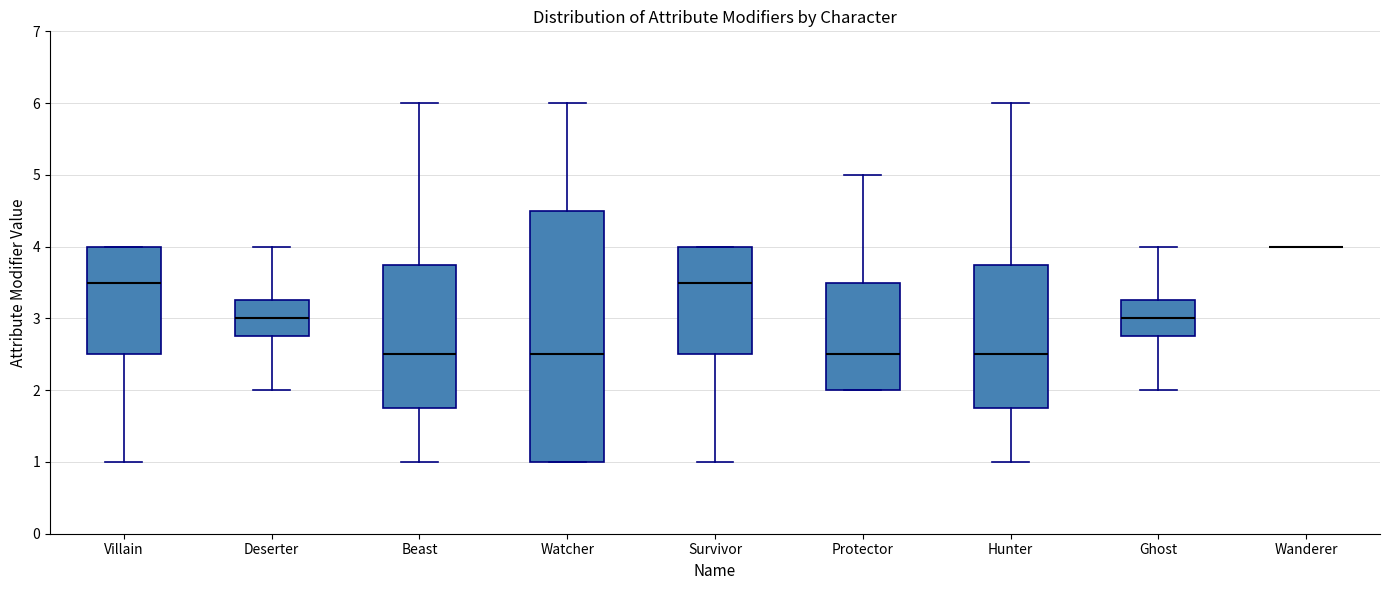

Where is the upper edge of the box for Villain on the y-axis? The values are not printed on the chart, so give them approximately, as read against the axis.

4.0